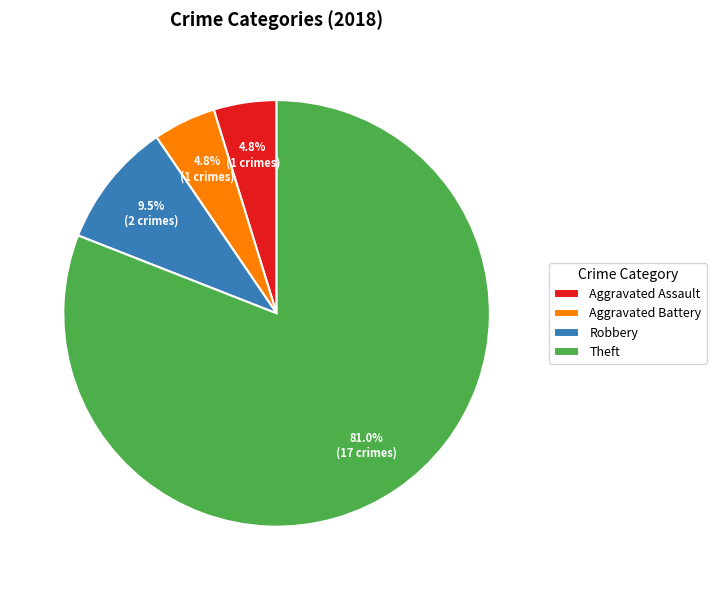

Does Theft account for over 50% of the chart?

Yes